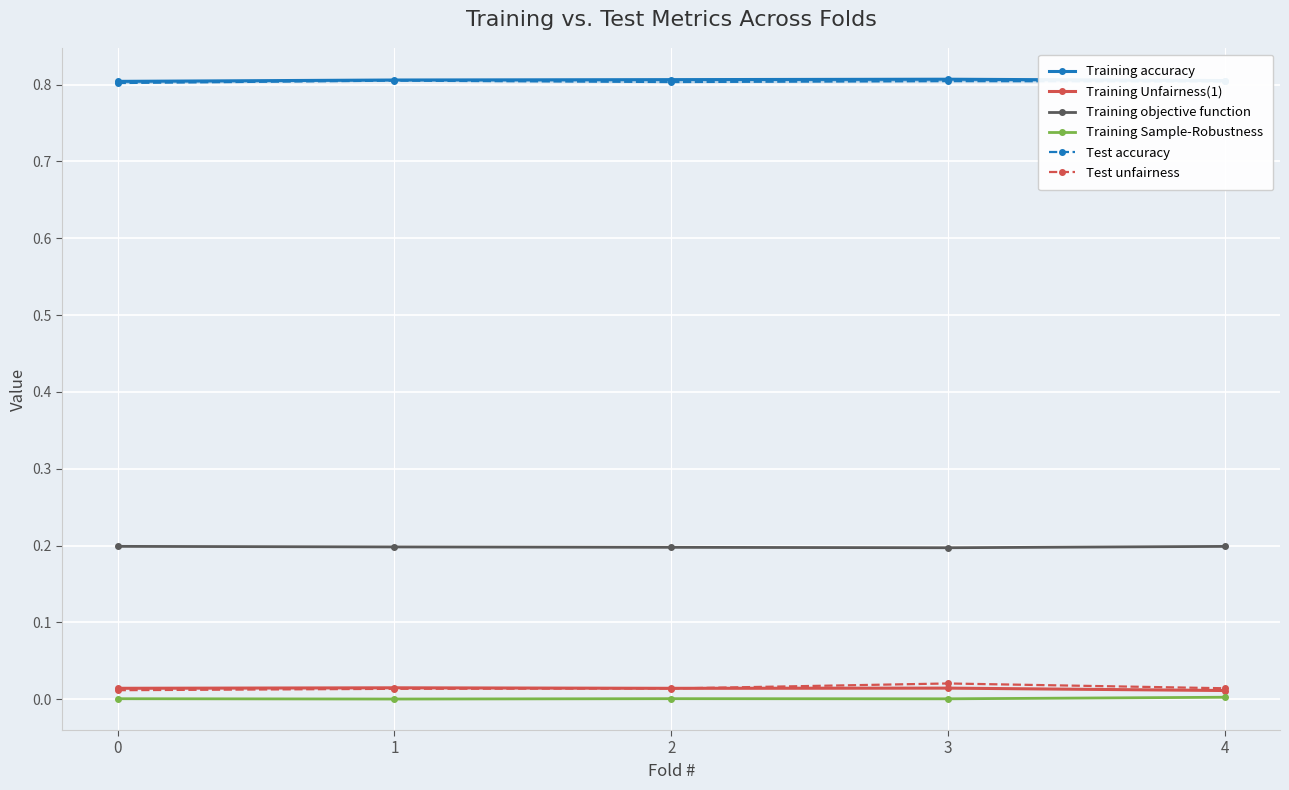

Reading left to right, list all the values displayed in this chart.

Training accuracy: 0.8	0.8	0.8	0.8	0.8
Training Unfairness(1): 0.0	0.0	0.0	0.0	0.0
Training objective function: 0.2	0.2	0.2	0.2	0.2
Training Sample-Robustness: 0.0	0.0	0.0	0.0	0.0
Test accuracy: 0.8	0.8	0.8	0.8	0.8
Test unfairness: 0.0	0.0	0.0	0.0	0.0